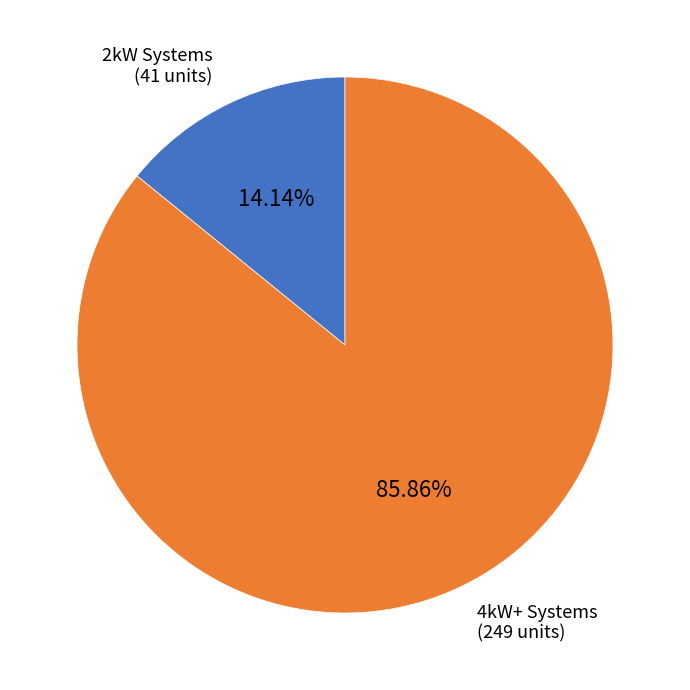

Is there any slice that represents more than half of the pie?

Yes